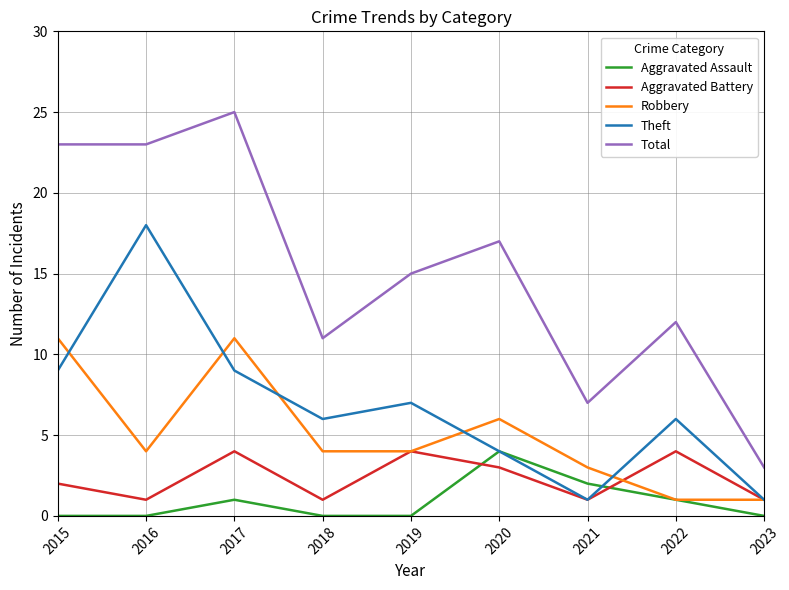

True or false: Aggravated Battery and Total intersect in this chart.

False